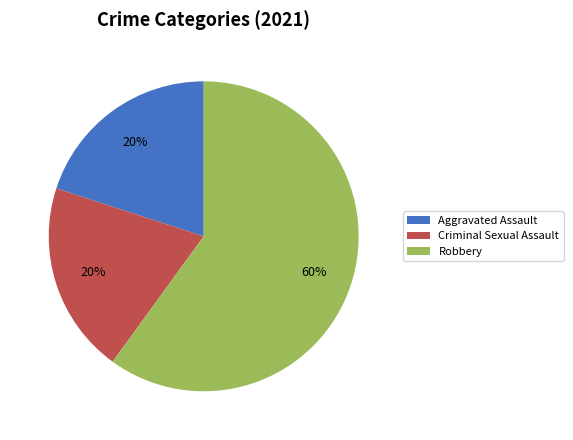

Is there any slice that represents more than half of the pie?

Yes